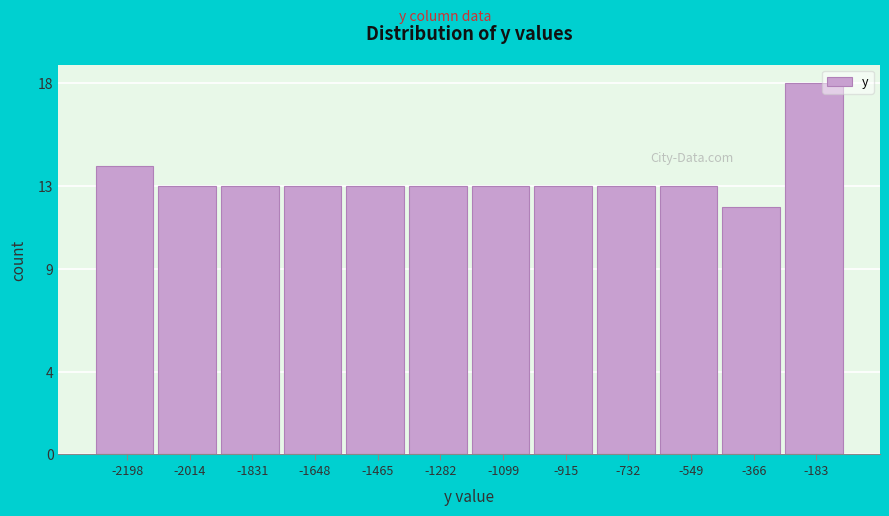

Reading left to right, transcribe all the data shown in this chart.

14	13	13	13	13	13	13	13	13	13	12	18